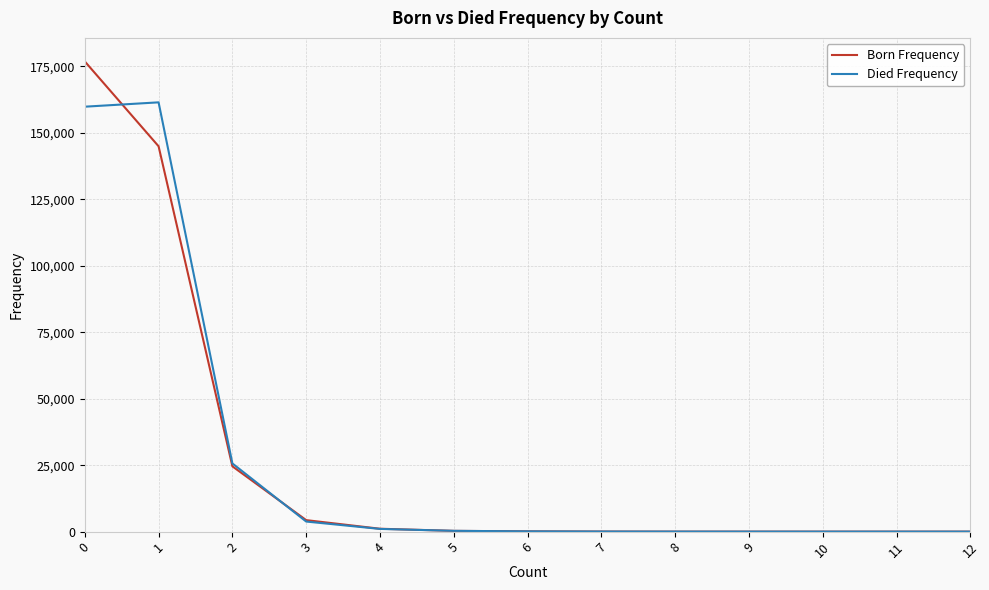

How many values in the Born Frequency series are below 112?

6